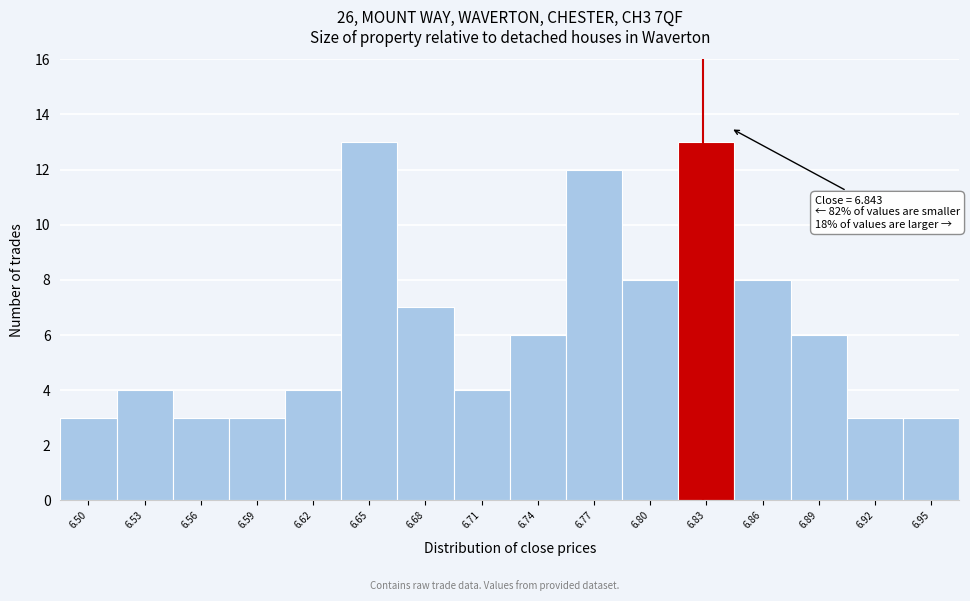

Reading right to left, what are all the values shown in this chart?

6.95=3	6.92=3	6.89=6	6.86=8	6.83=13	6.80=8	6.77=12	6.74=6	6.71=4	6.68=7	6.65=13	6.62=4	6.59=3	6.56=3	6.53=4	6.50=3